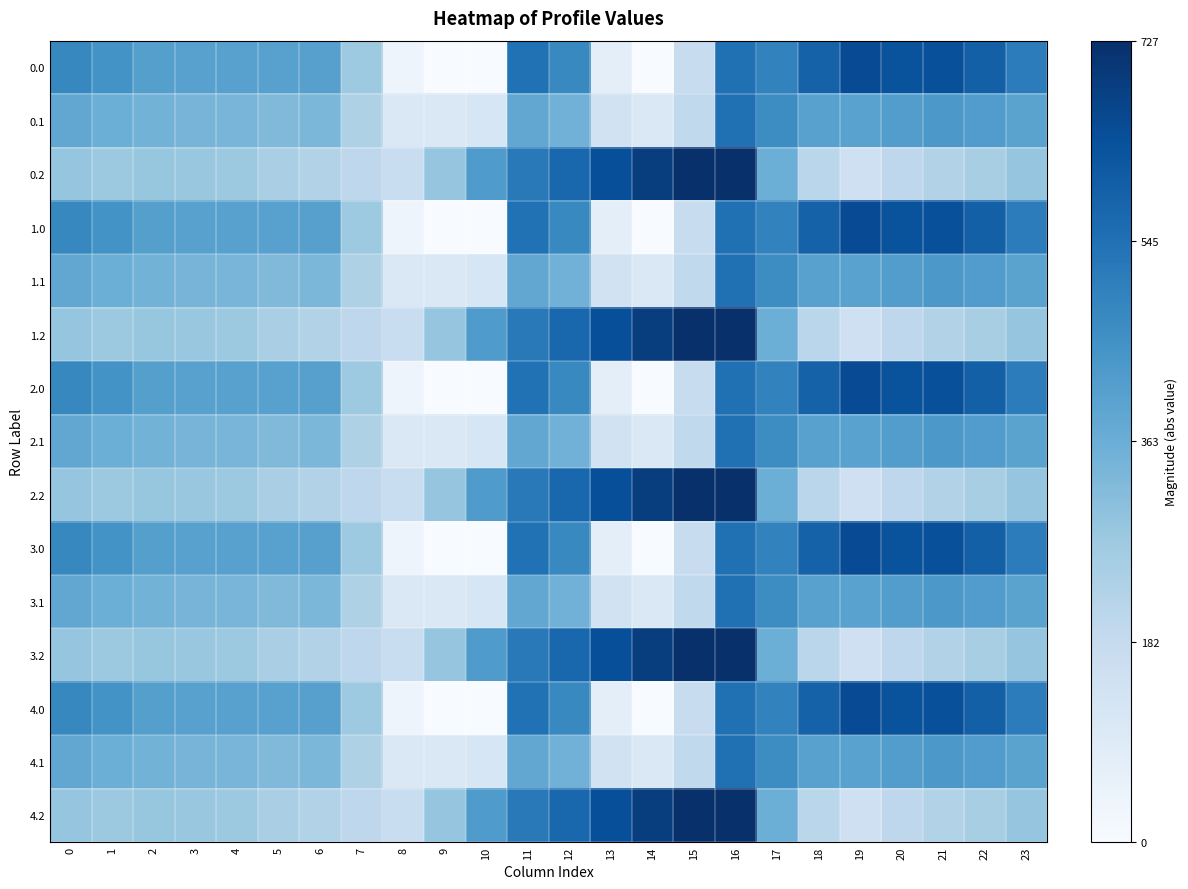

Rank the series at 11 from highest to lowest value.

0.0, 1.0, 2.0, 3.0, 4.0, 0.2, 1.2, 2.2, 3.2, 4.2, 0.1, 1.1, 2.1, 3.1, 4.1